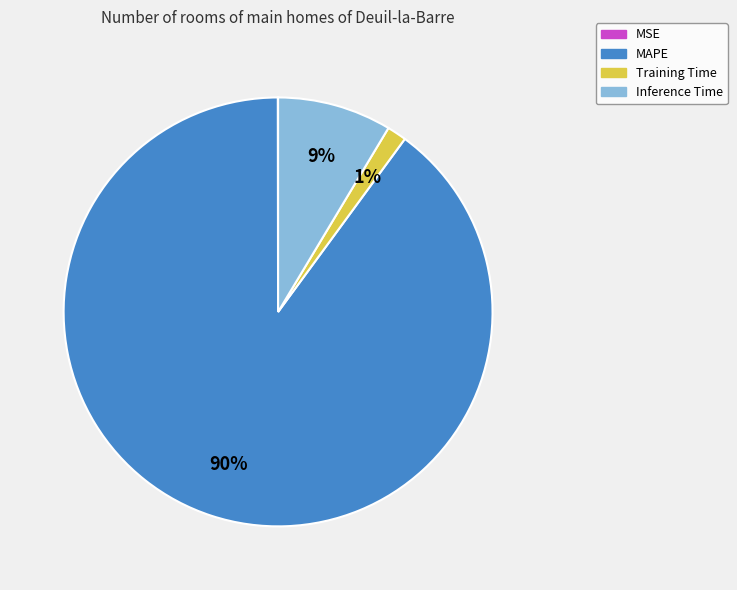

What is the largest slice in the pie chart?

MAPE